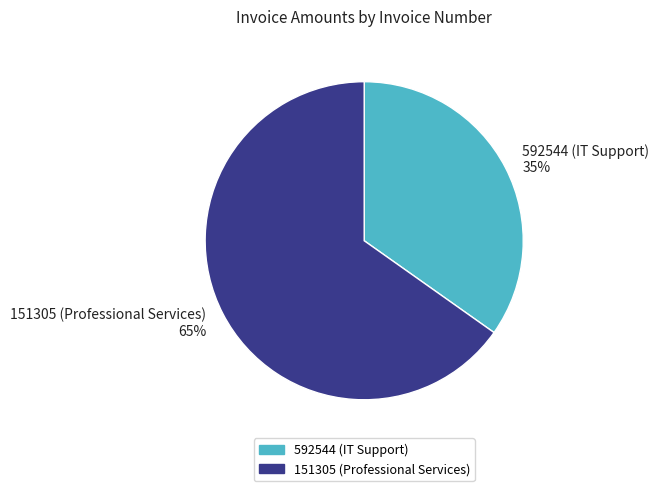

To the nearest percent, what is the average slice percentage?

50%